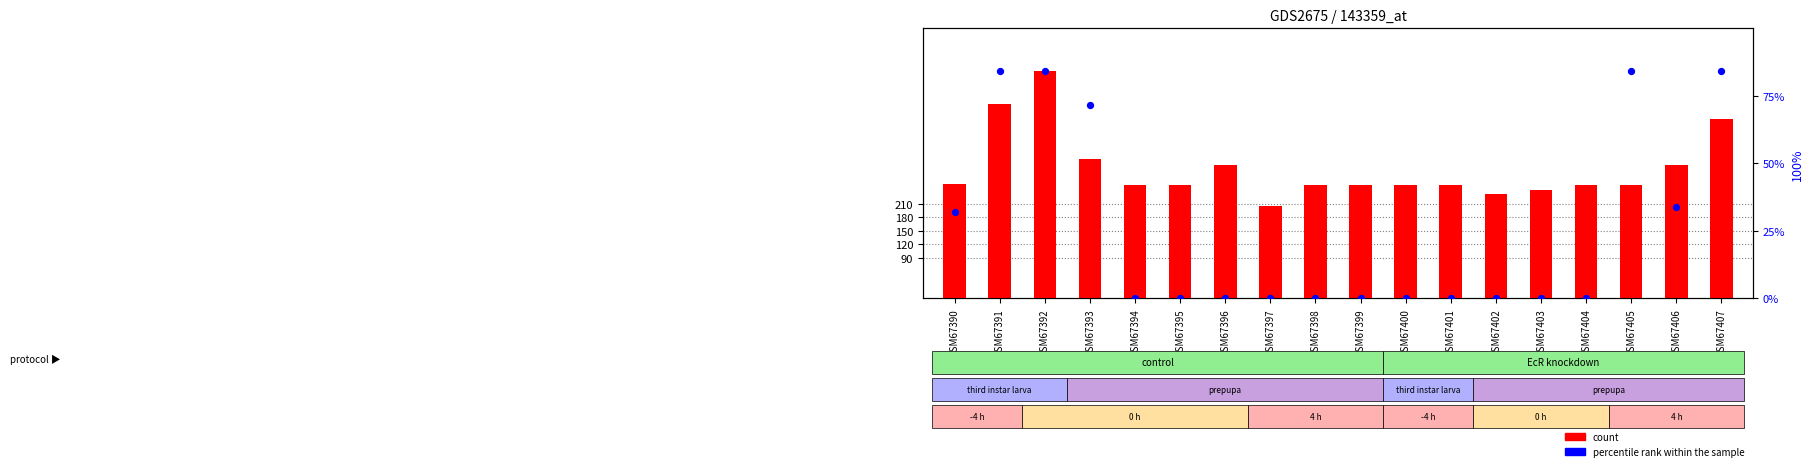

Is the value of percentile rank within the sample at GSM67400 greater than the value of count at GSM67402?

No